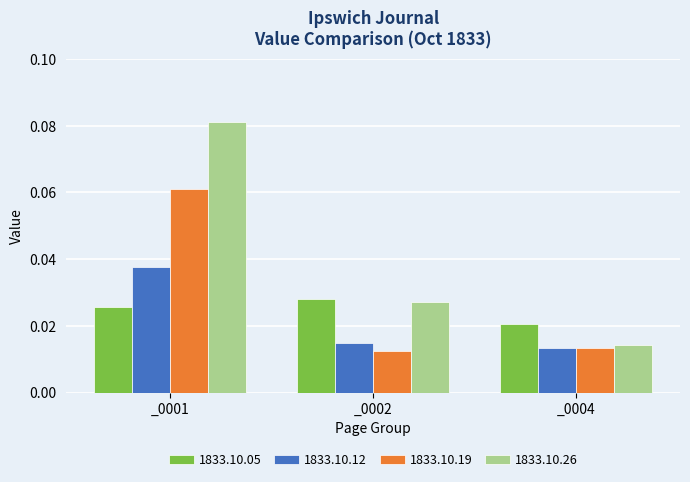

Is the value of 1833.10.19 at _0001 greater than the value of 1833.10.26 at _0004?

Yes